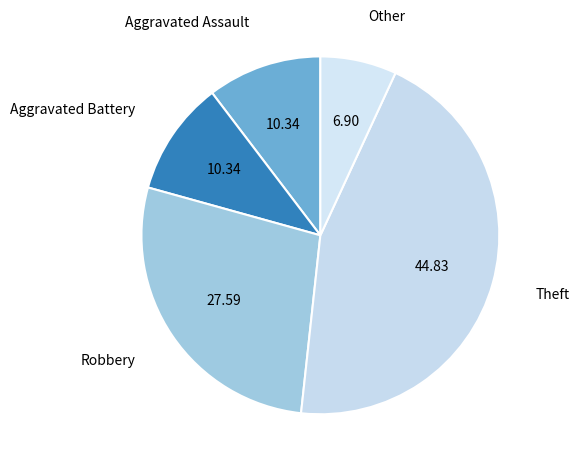

Which slice is the smallest?

Other